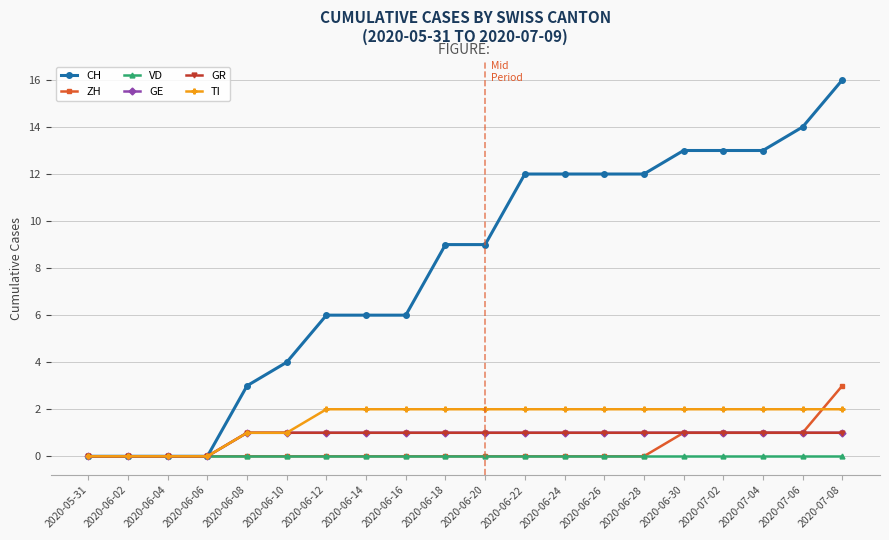

Is this an area chart (filled region under the line)?

No